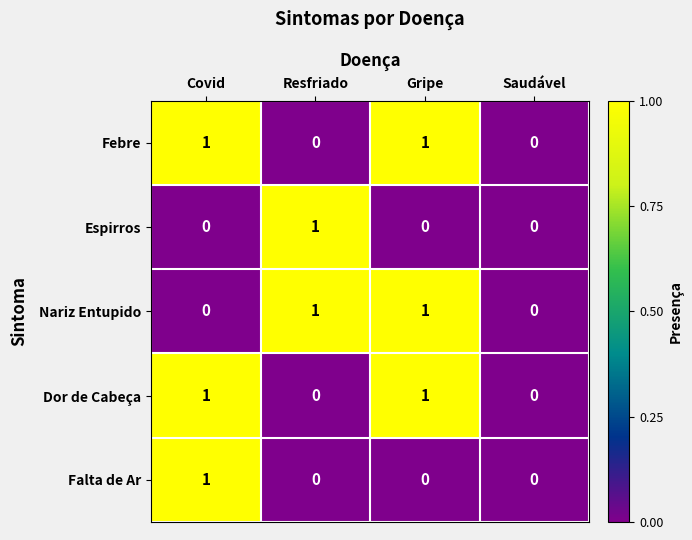

Is the value of Febre at Gripe greater than the value of Espirros at Covid?

Yes